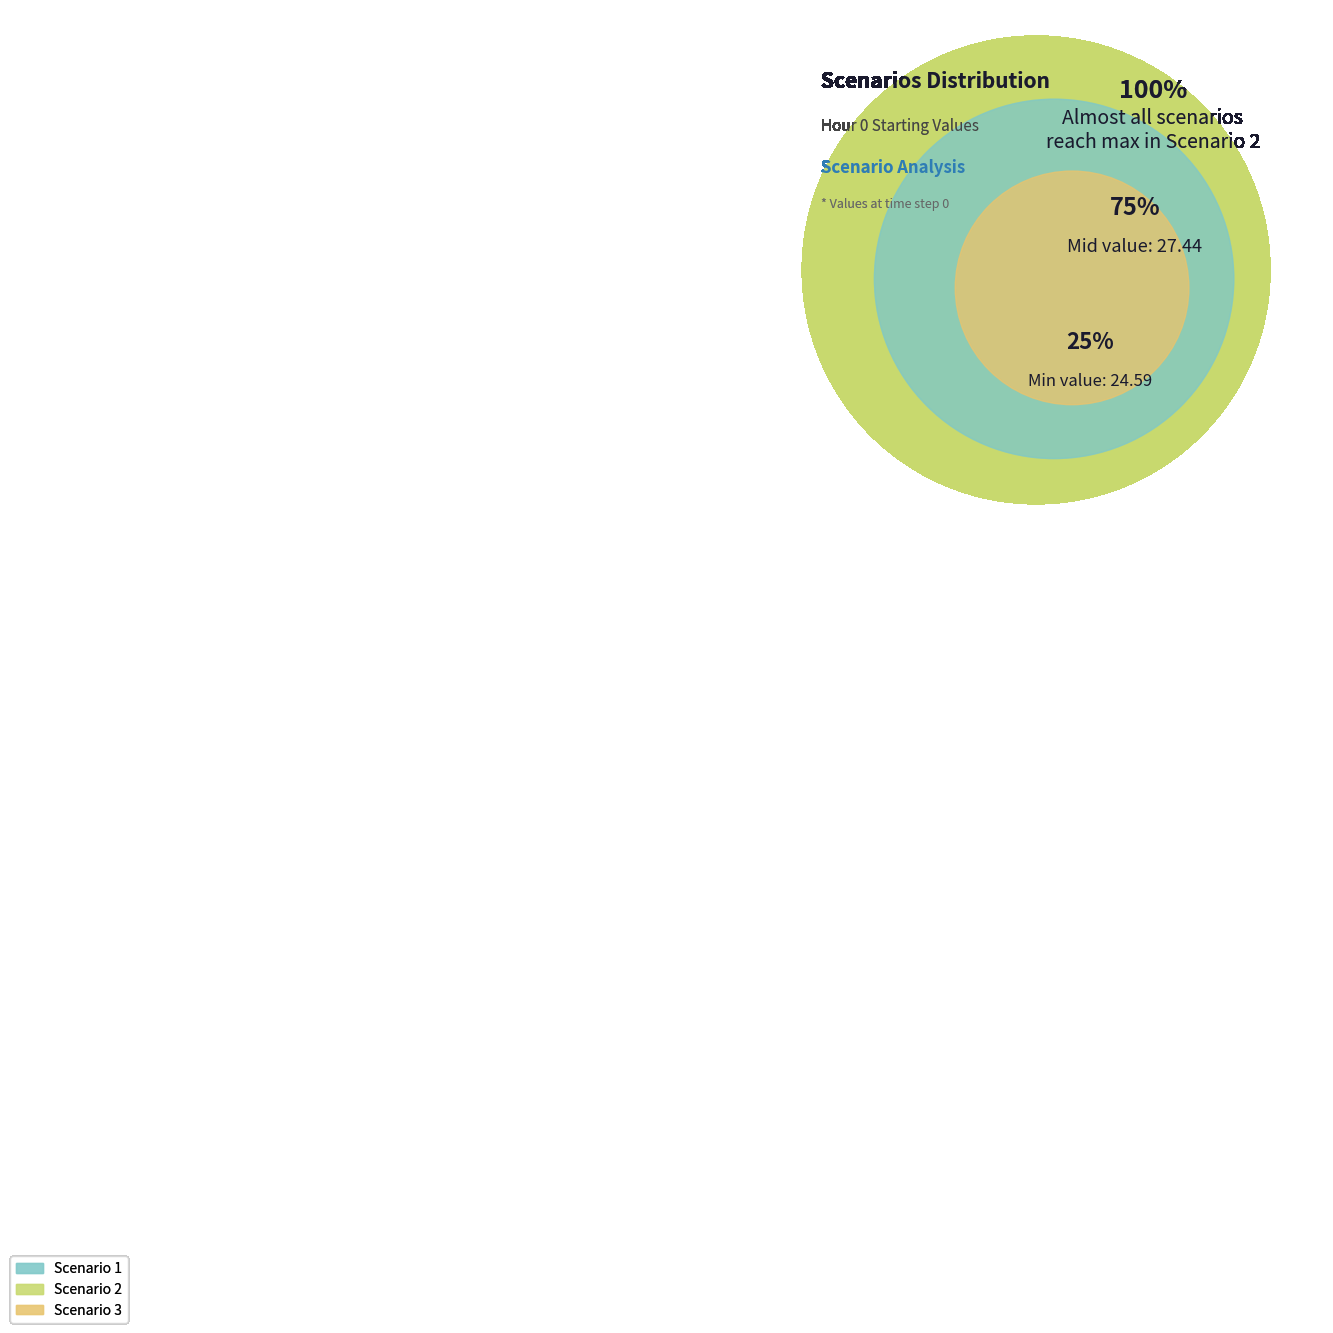

What portion of the pie excludes Scenario 3?

69.7%